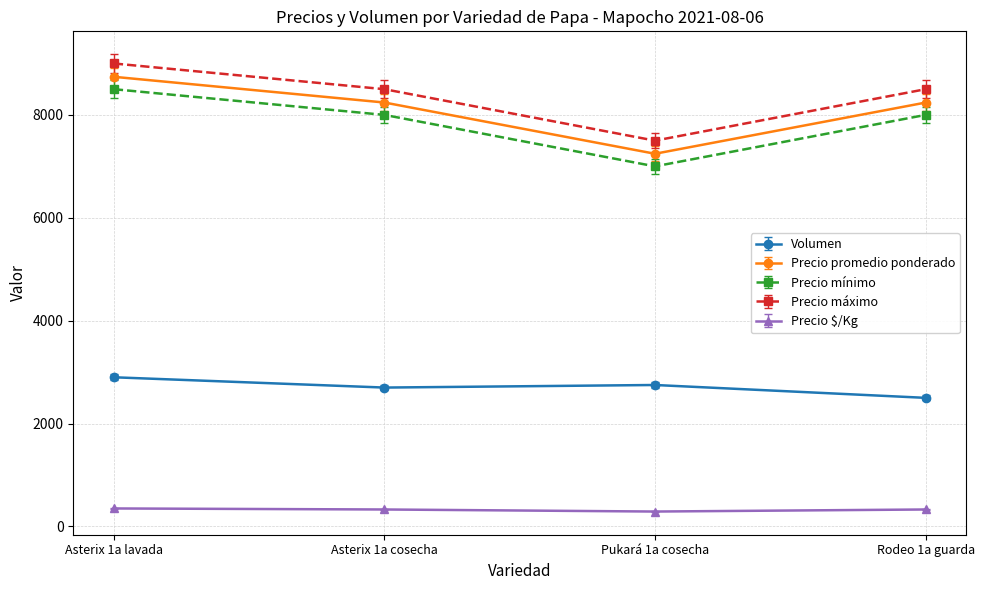

What is the difference between the highest and lowest values at Pukará 1a cosecha?

7210